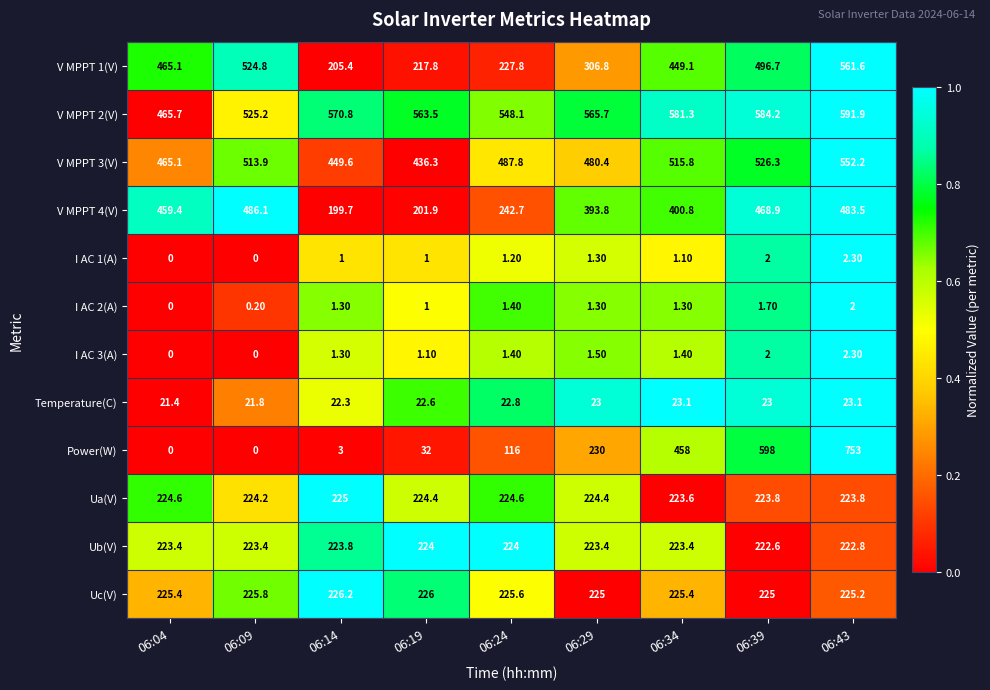

Which series changed the most between 06:14 and 06:29?

Power(W)